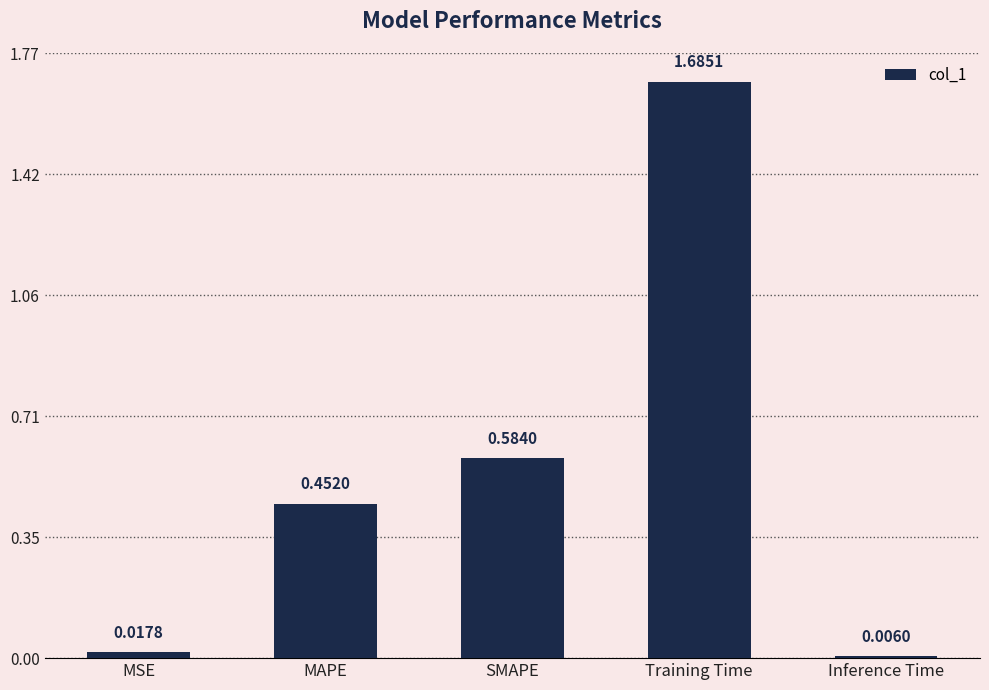

Between Training Time and SMAPE, which is larger?

Training Time